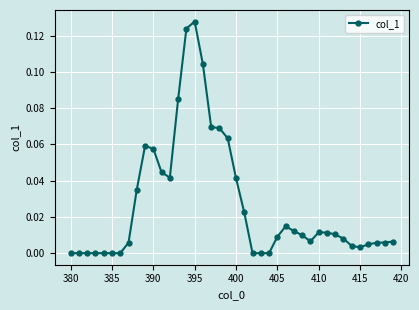

True or false: the data has more than 1 interior local peaks.

True